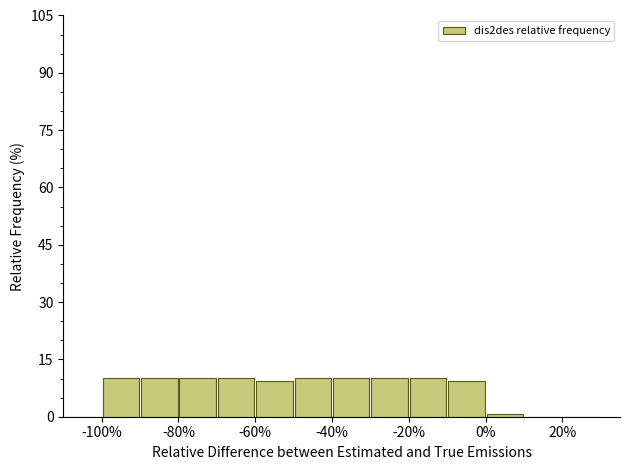

Reading left to right, list every bar in this chart as the range it spans on the x-axis followed by its height. The values are not printed on the chart, so give them approximately, as read against the axis.

-110 to -100: 0
-100 to -90: 10
-90 to -80: 10
-80 to -70: 10
-70 to -60: 10
-60 to -50: 10
-50 to -40: 10
-40 to -30: 10
-30 to -20: 10
-20 to -10: 10
-10 to 0: 10
0 to 10: under 2
10 to 20: 0
20 to 30: 0